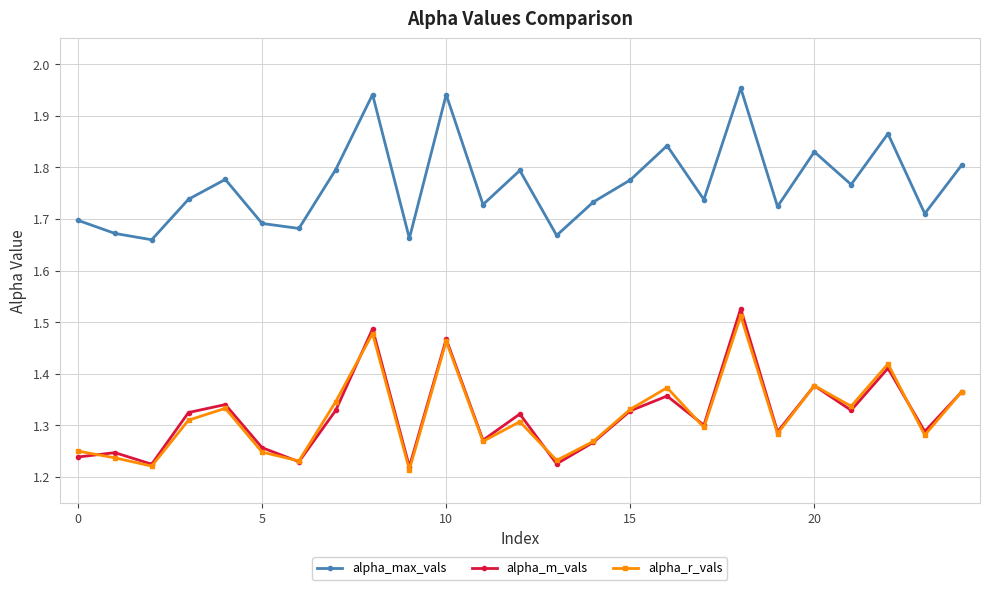

True or false: alpha_r_vals and alpha_max_vals intersect in this chart.

False